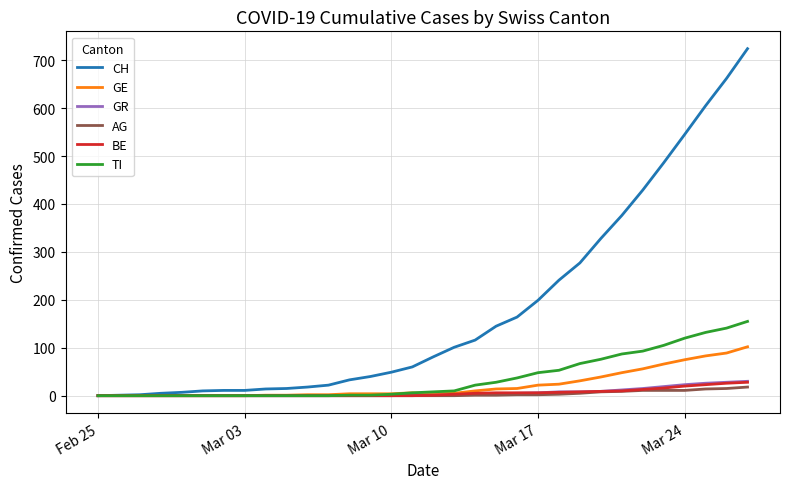

Which series has the largest total across all categories?

CH